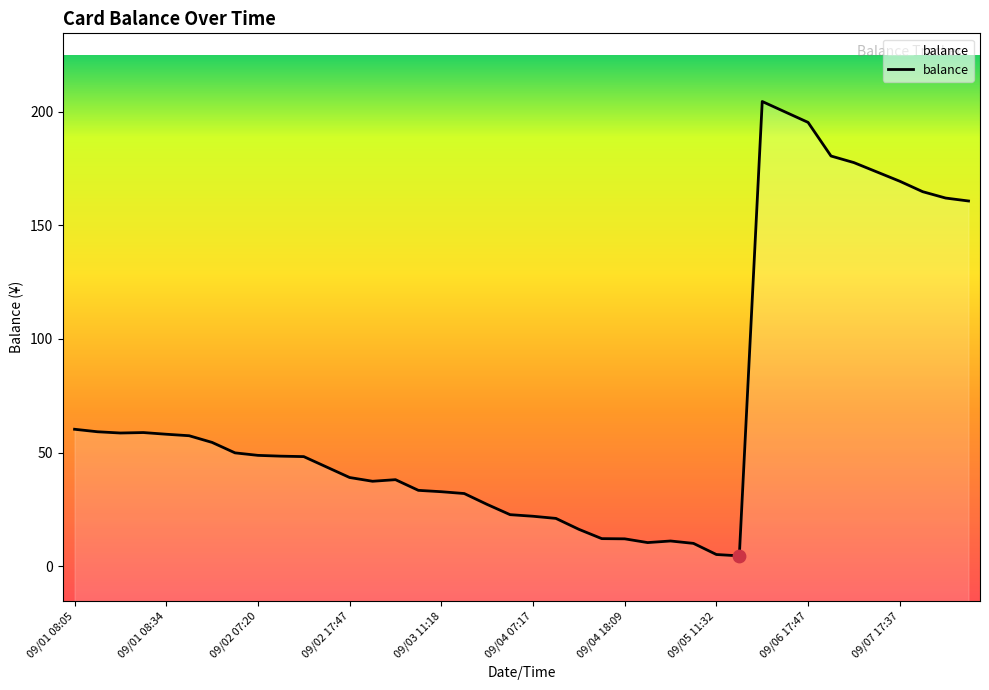

What is the change in value from 09/01 08:29 to 09/05 07:37?

-48.6